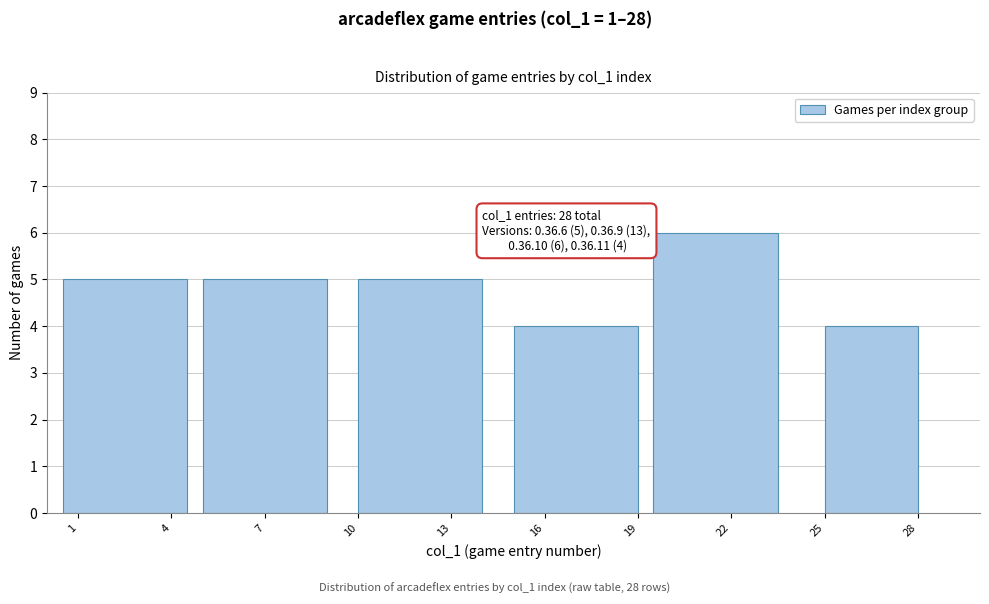

Reading left to right, transcribe all the data shown in this chart.

5	5	5	4	6	4